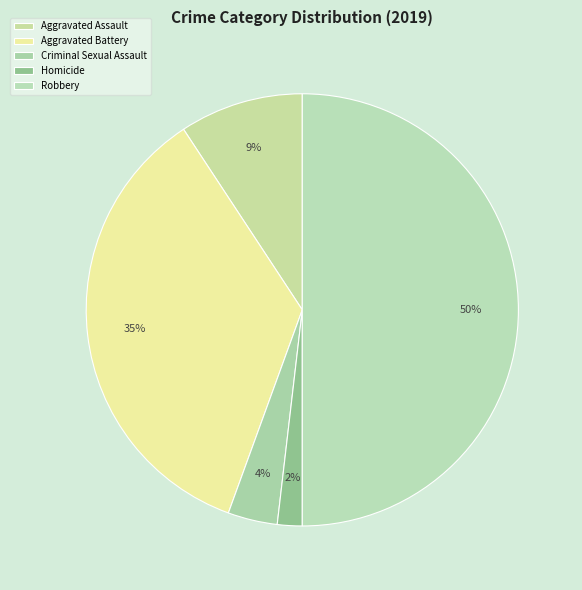

Which slice is the smallest?

Homicide